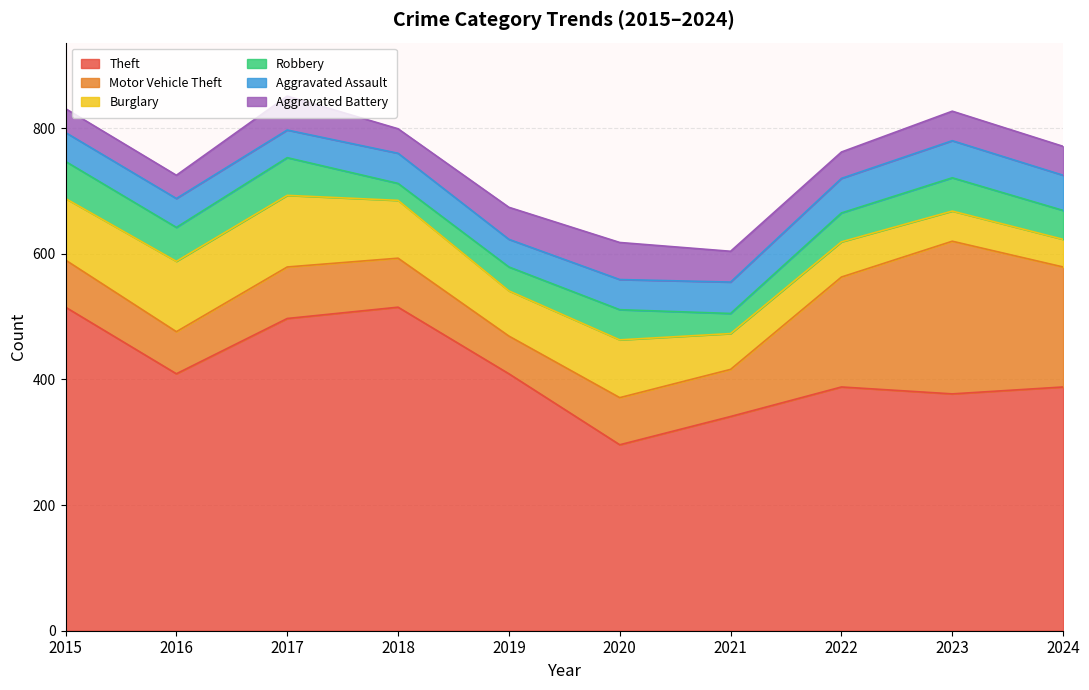

Between 2021 and 2015, which is larger?

2015